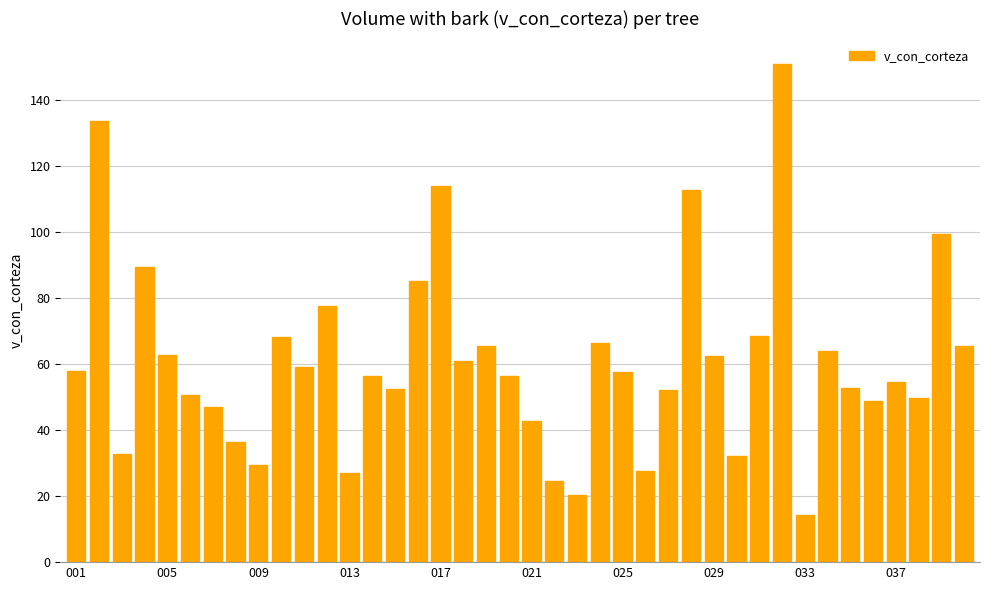

What is the difference between the second highest and minimum values?

119.6